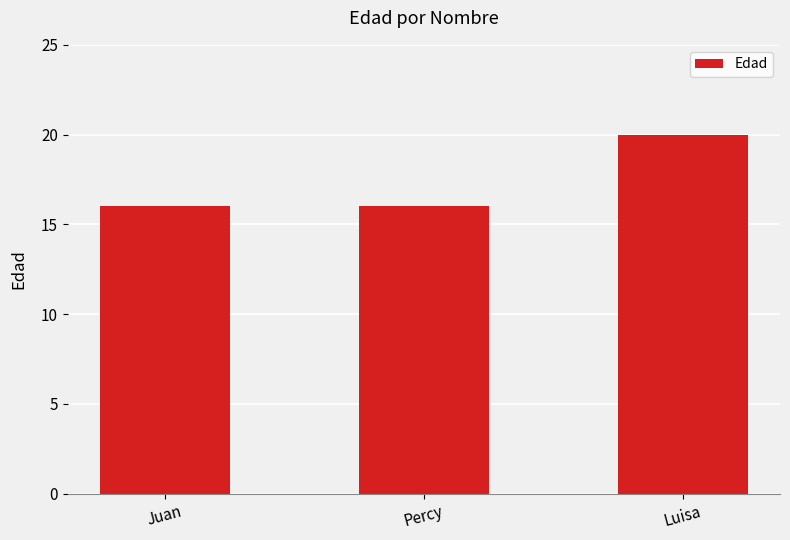

How many data points does each series have?

3